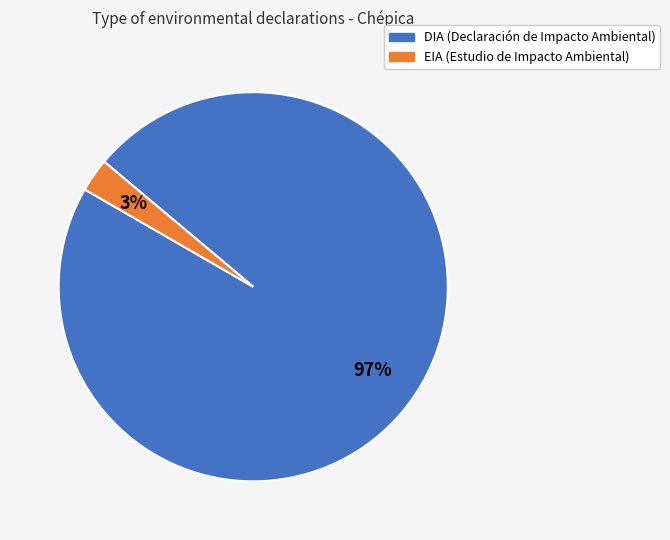

How many slices are in this pie chart?

2